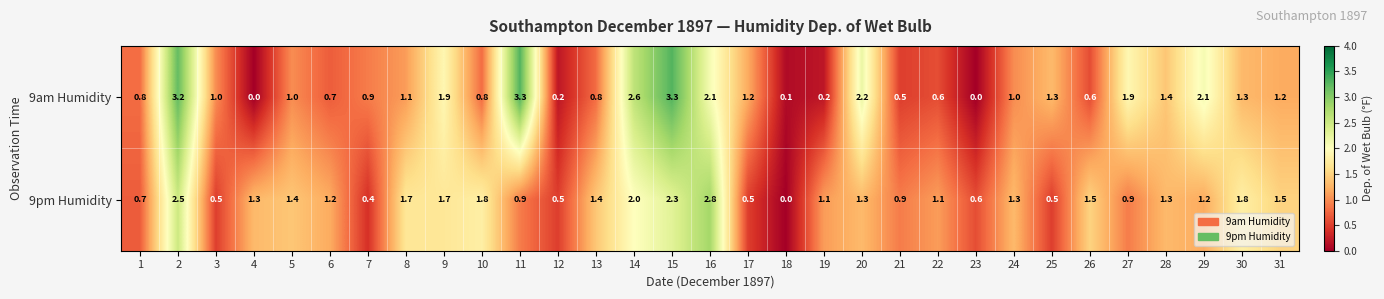

What is the difference between the second highest and second lowest values in the 9am Humidity series?

3.3